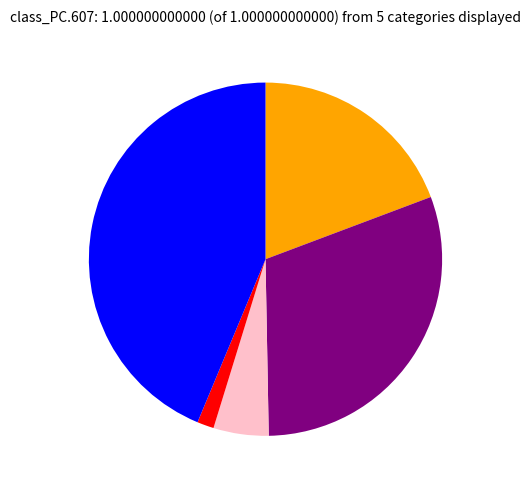

Is there any slice that represents more than half of the pie?

No